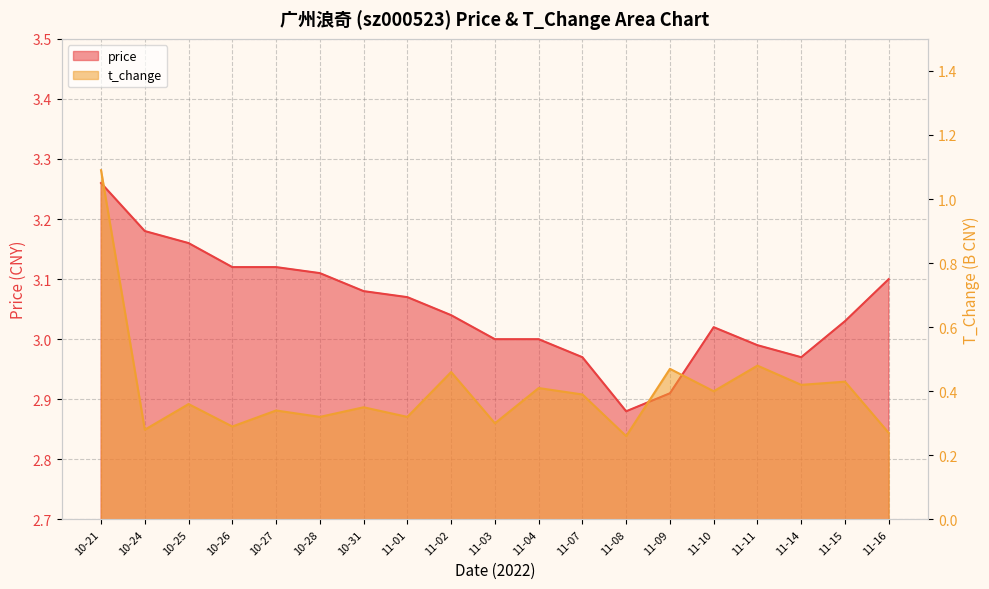

What is the difference between the highest and lowest values at 11-03?

2.7